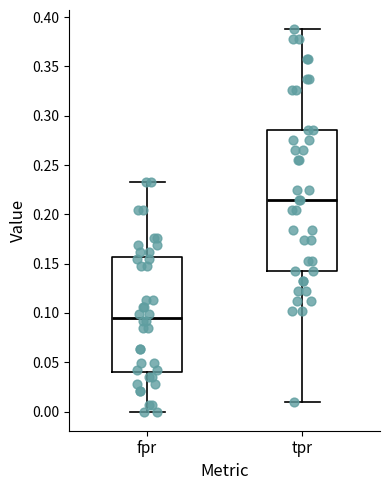

Which box is the tallest, from its lower edge to its upper edge?

tpr